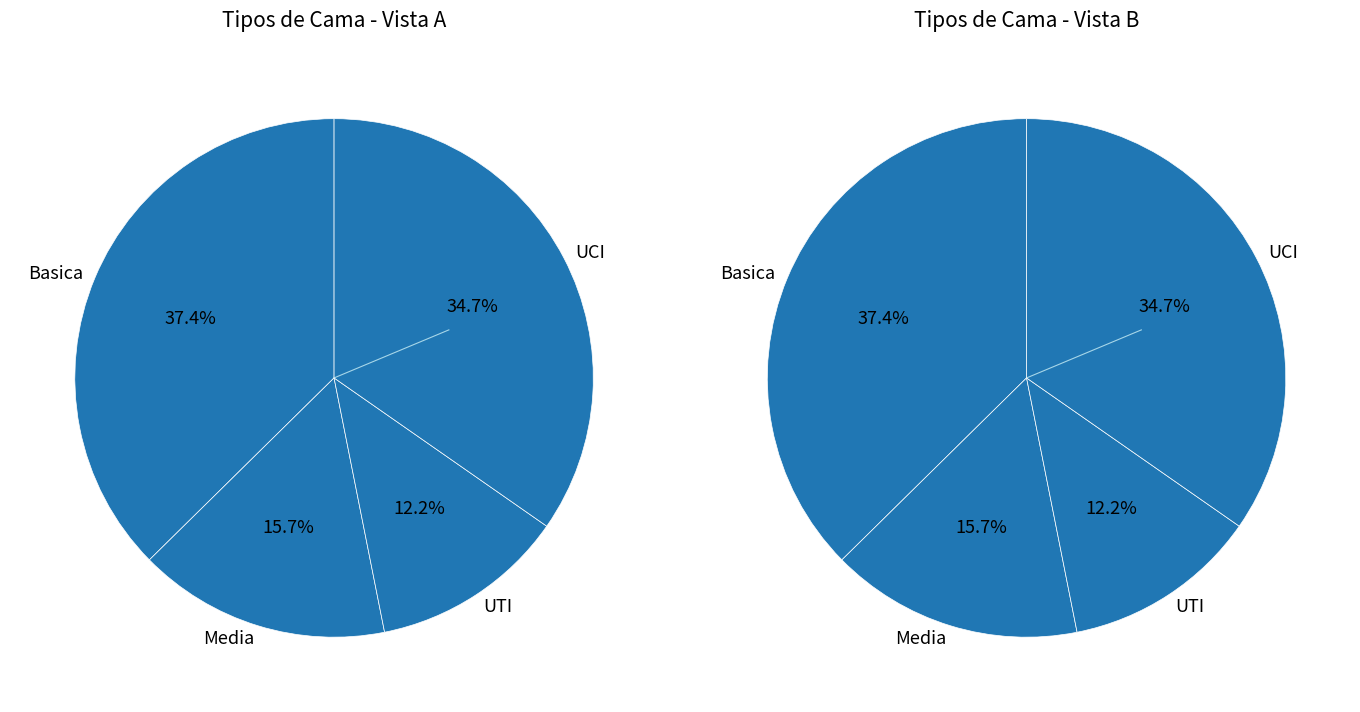

Is the sum of Basica and UCI greater than half?

Yes